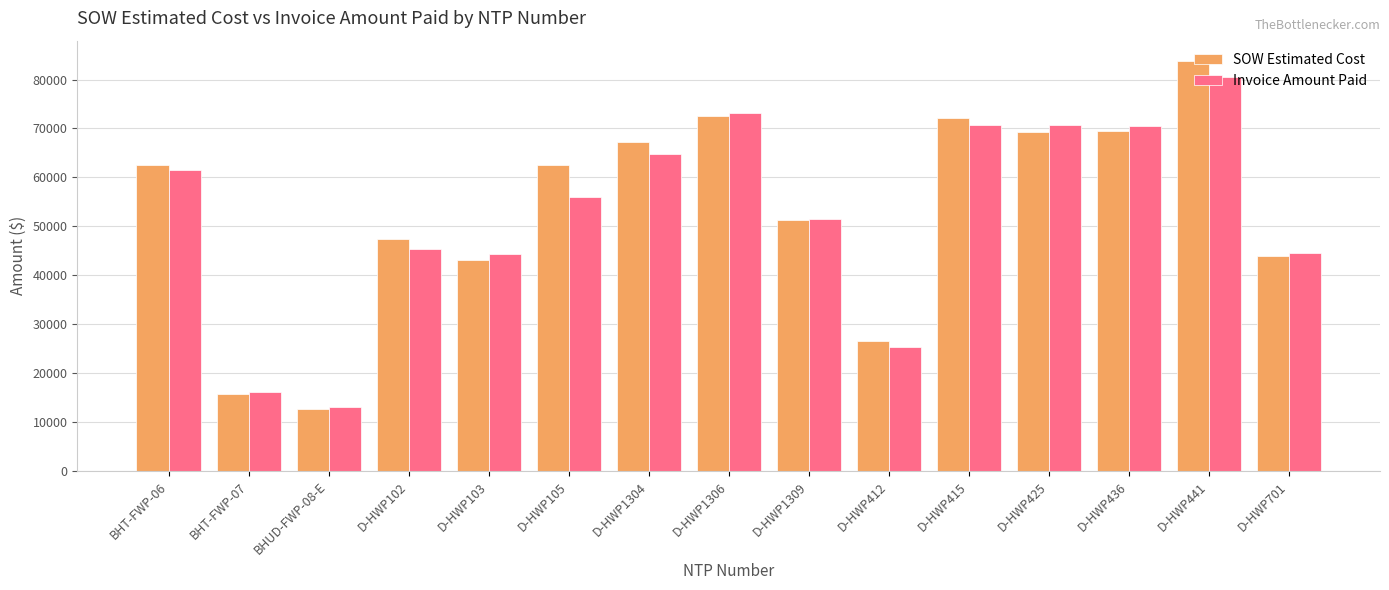

What value does the Invoice Amount Paid series have at D-HWP441?

80572.5